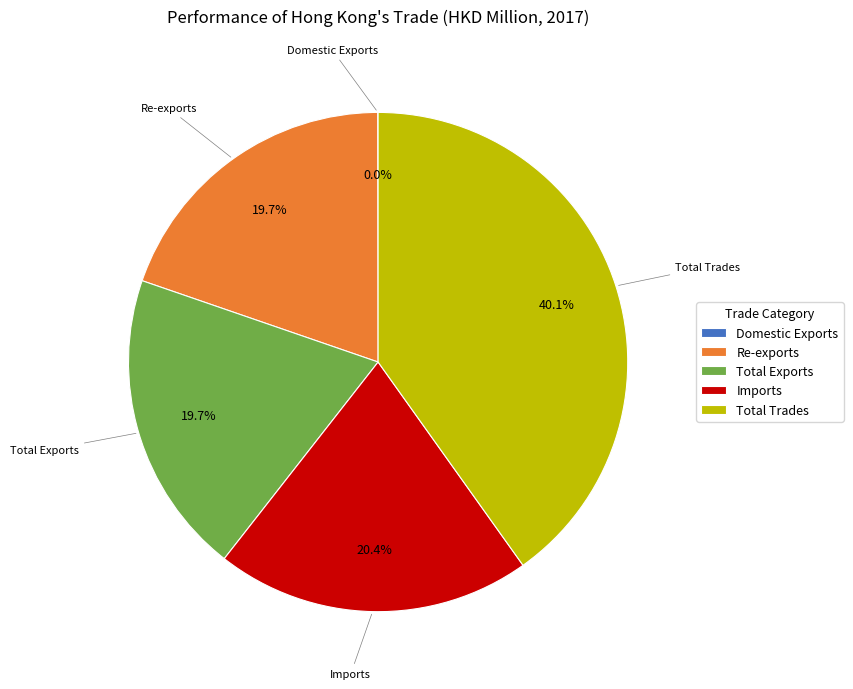

What is the ratio of the value at Imports to the value at Re-exports?

1.0